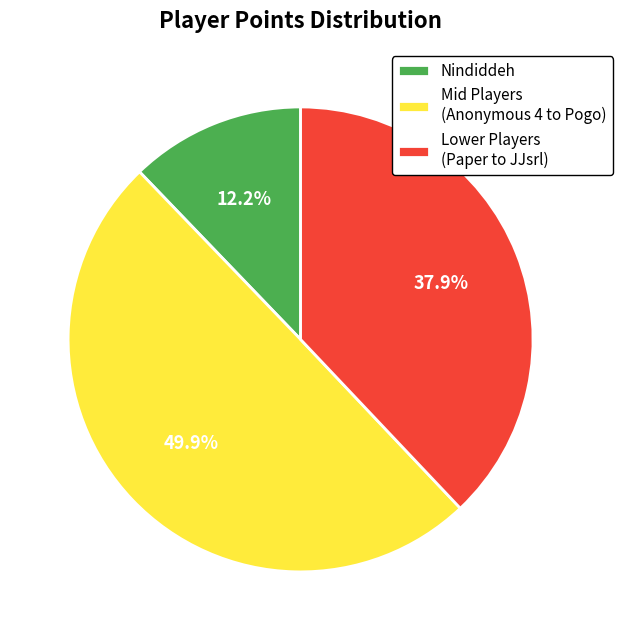

Does Nindiddeh represent more than half of the total?

No